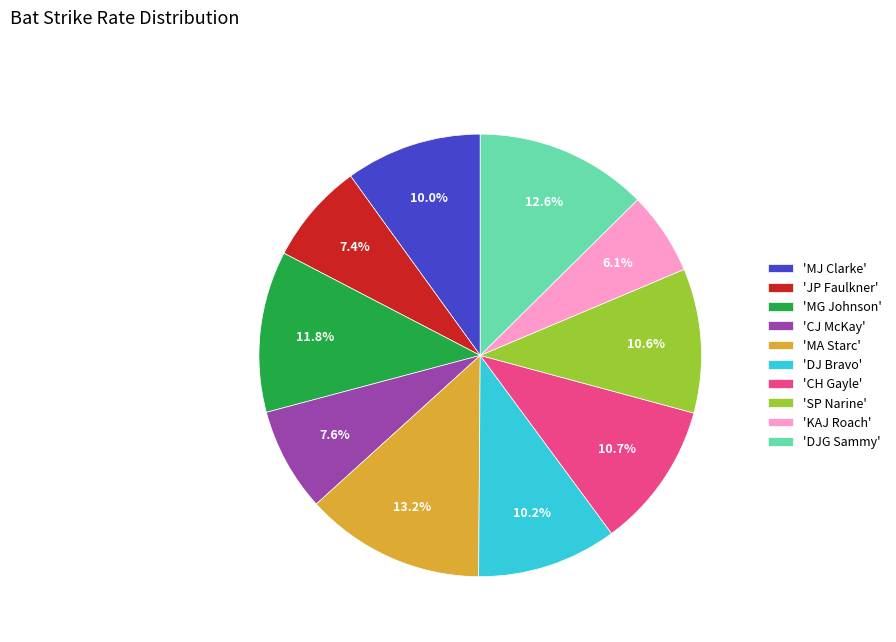

What is the largest slice in the pie chart?

'MA Starc'